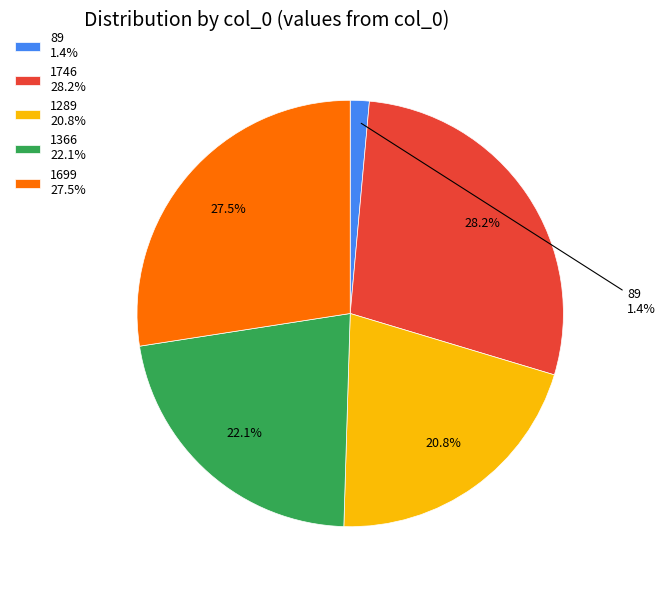

To the nearest percent, what is the combined percentage of 89 and 1366?

24%